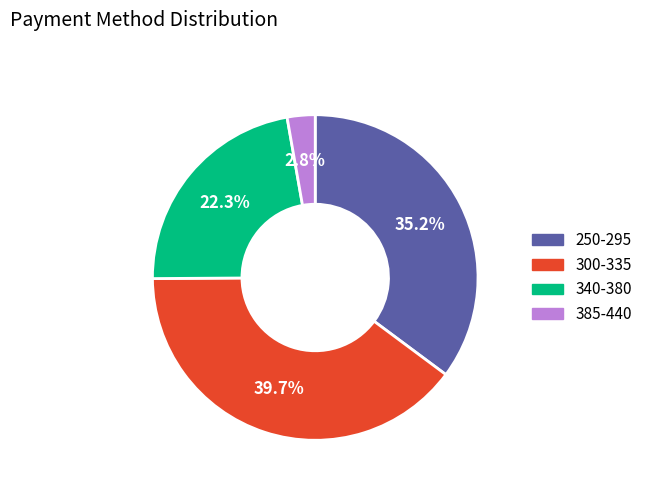

How many slices are in this pie chart?

4